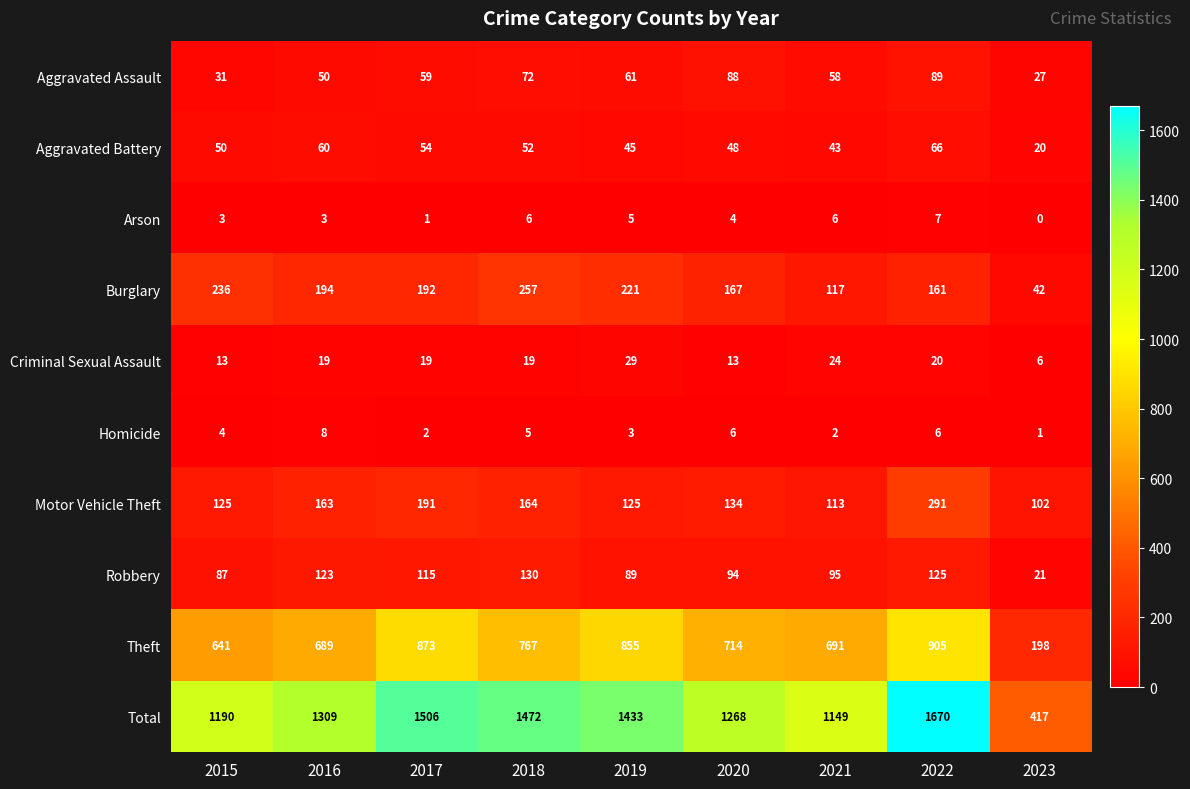

The value of Aggravated Battery at 2021 is 43. True or false?

True